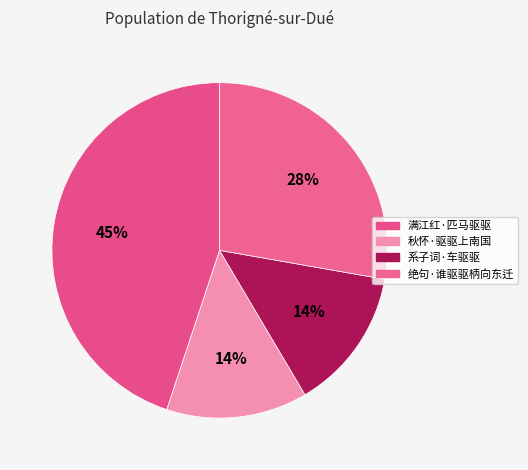

How many slices are in this pie chart?

4